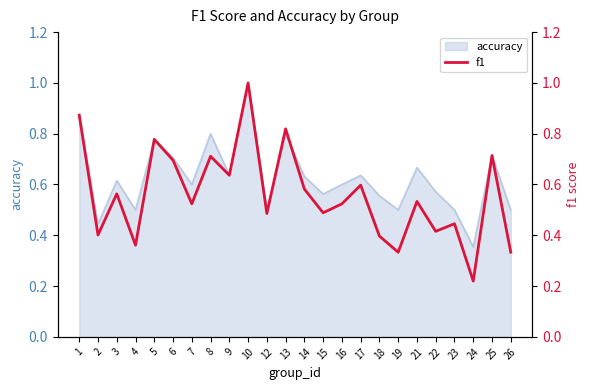

True or false: the data has more than 2 interior local peaks.

True